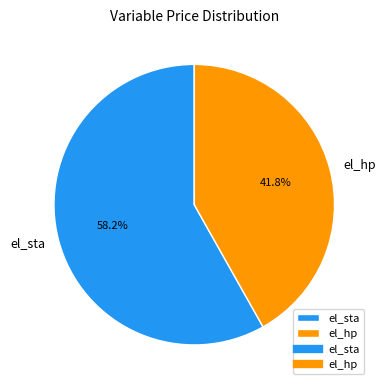

Combined, what portion of the pie is el_sta and el_hp?

100.0%